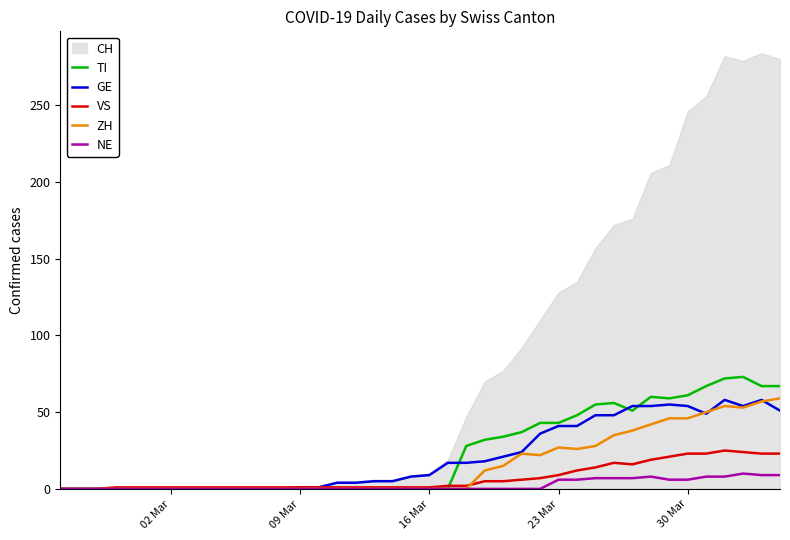

The NE series shows 0 at 09 Mar. True or false?

True